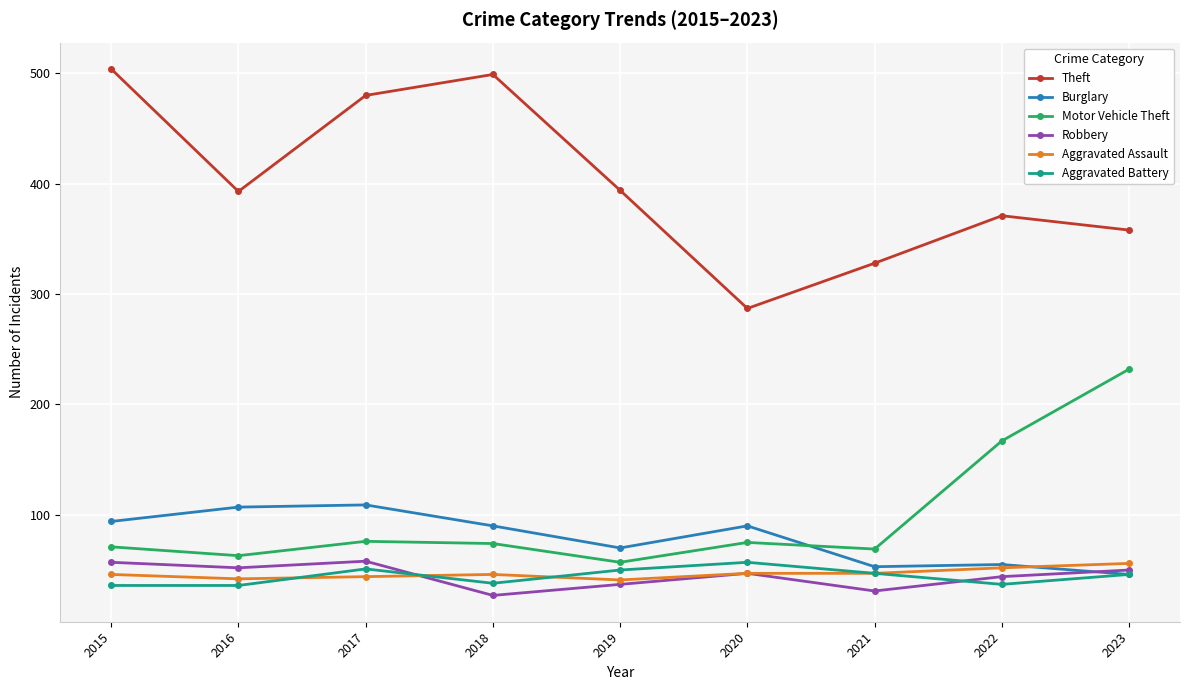

At how many categories does at least one series exceed 49?

9